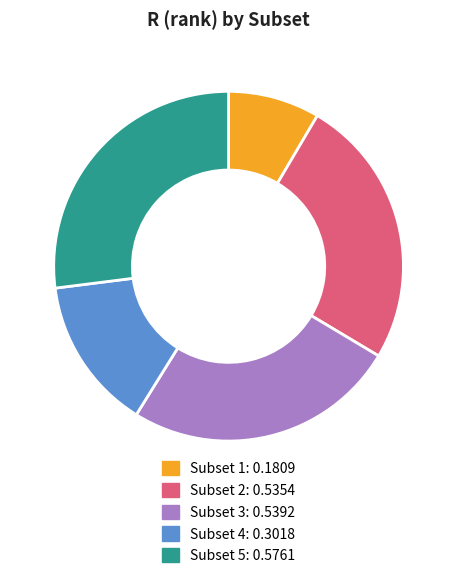

How many slices are in this pie chart?

5